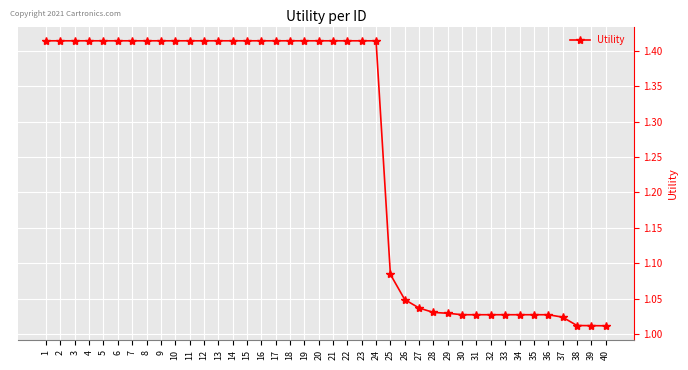

What is the sum of all values?

50.4